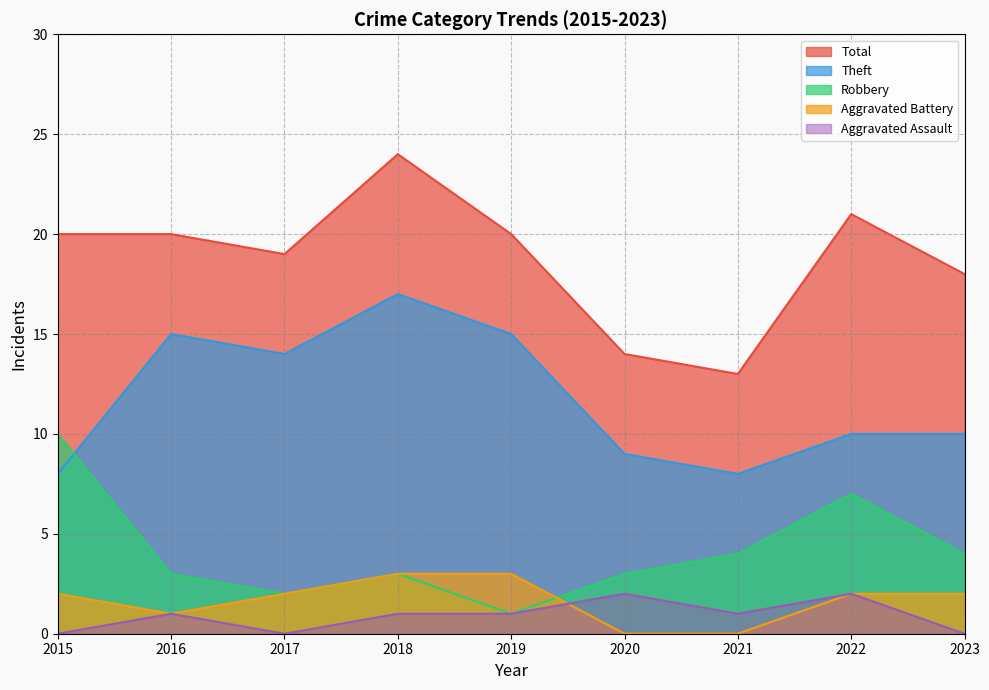

Rank the categories by Aggravated Assault value from highest to lowest.

2020, 2022, 2016, 2018, 2019, 2021, 2015, 2017, 2023